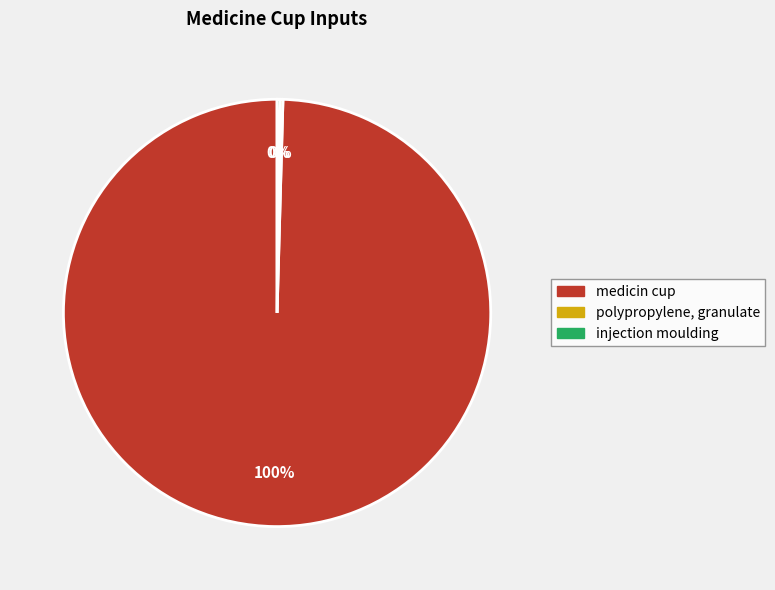

To the nearest percent, what percentage of the pie is medicin cup?

100%